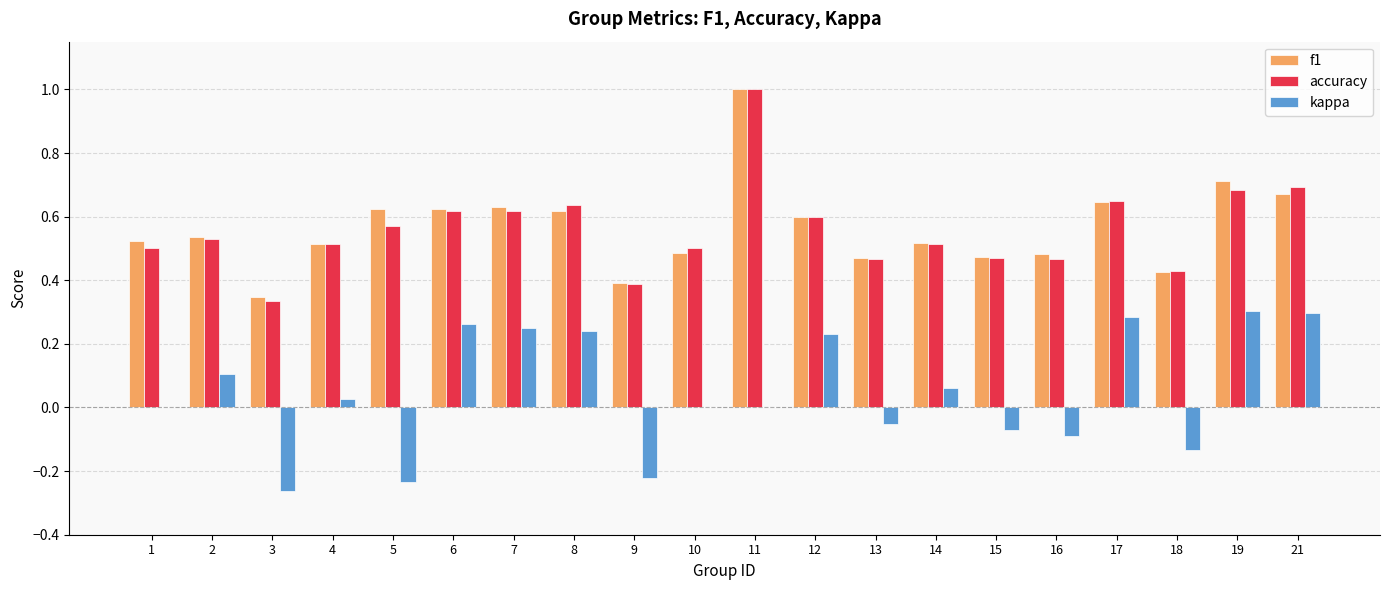

Which category has the highest value in the f1 series?

11